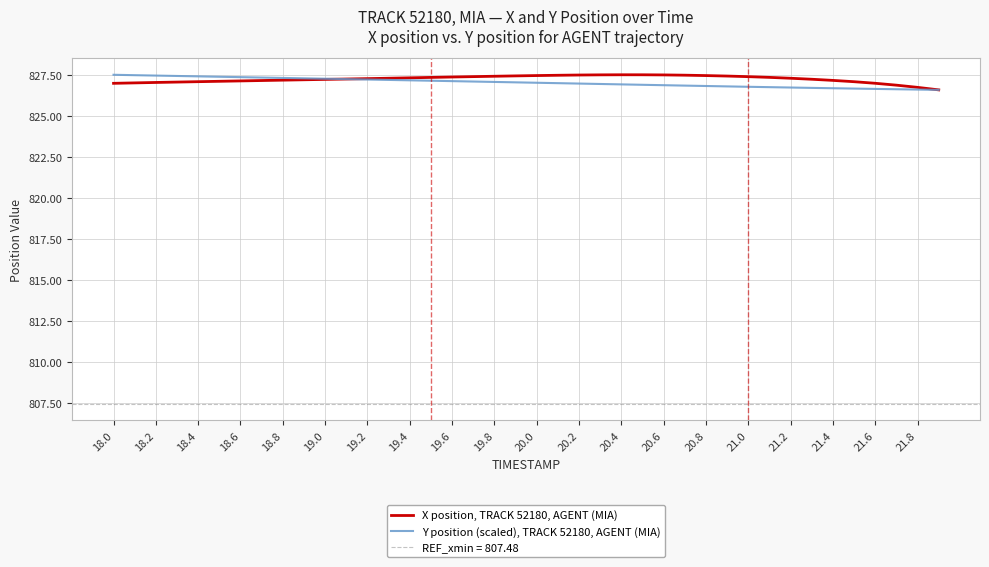

Read the Y position (scaled), TRACK 52180, AGENT (MIA) value at 18.2.

827.5